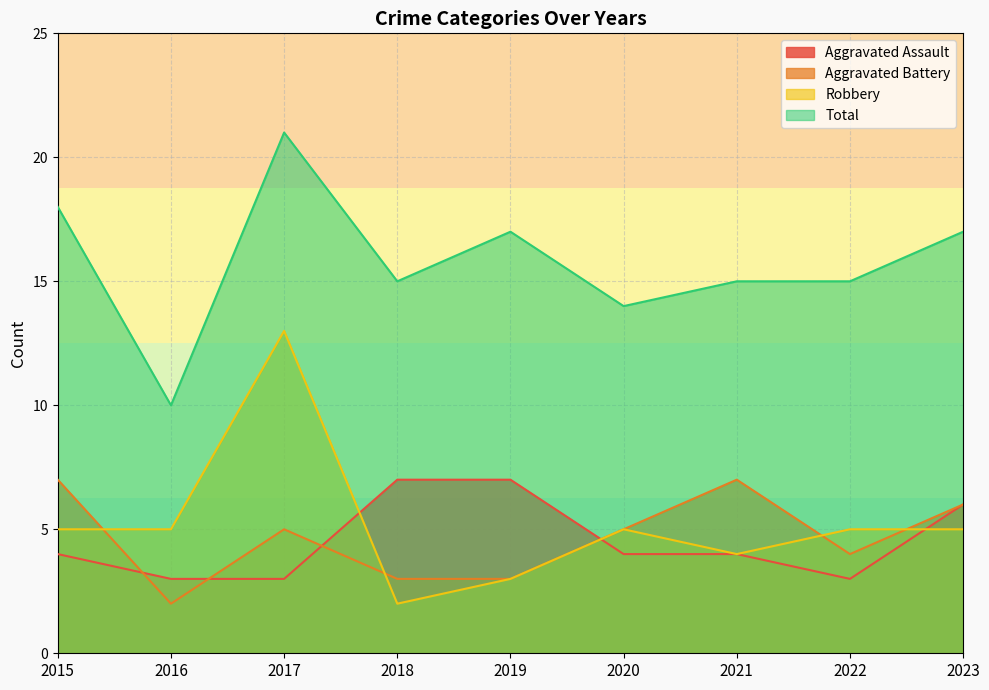

Rank the series by their maximum value, from highest to lowest.

Total, Robbery, Aggravated Assault, Aggravated Battery